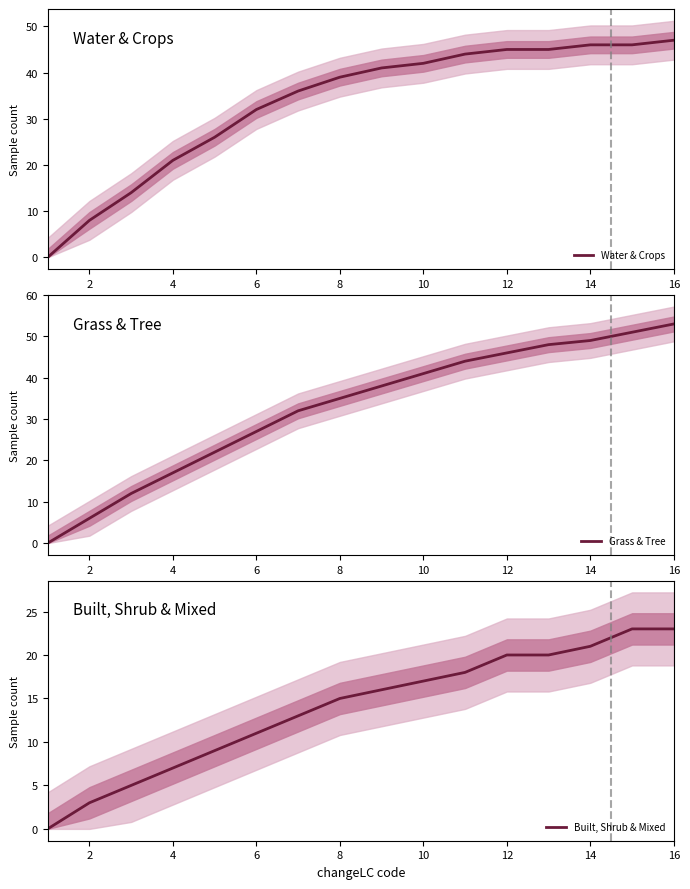

At which label is Built, Shrub & Mixed closest to 11?

6